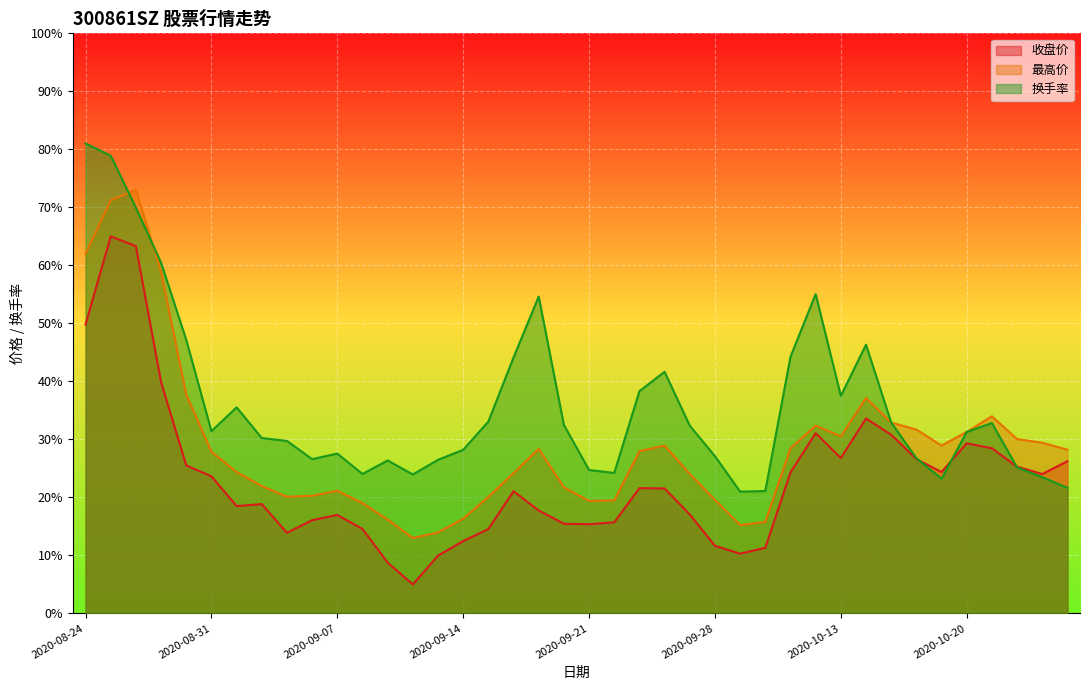

Which series has the largest total across all categories?

换手率